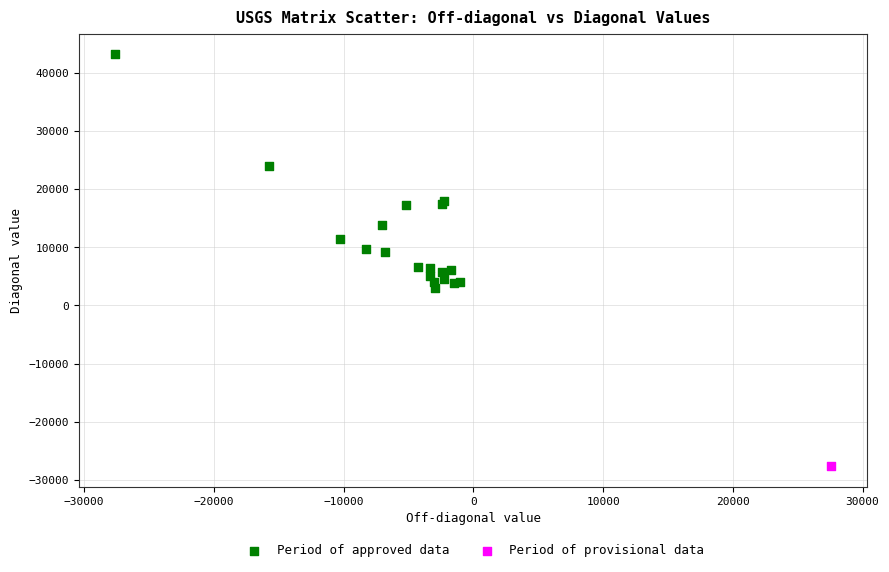

What are all the series names shown in the legend?

Period of approved data, Period of provisional data